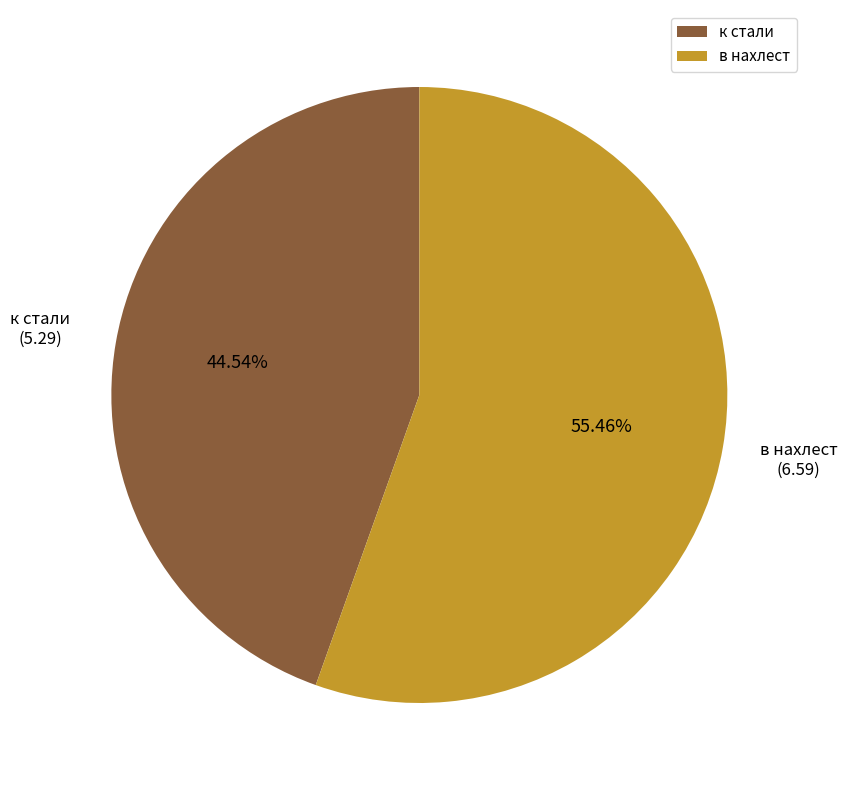

How many slices are in this pie chart?

2